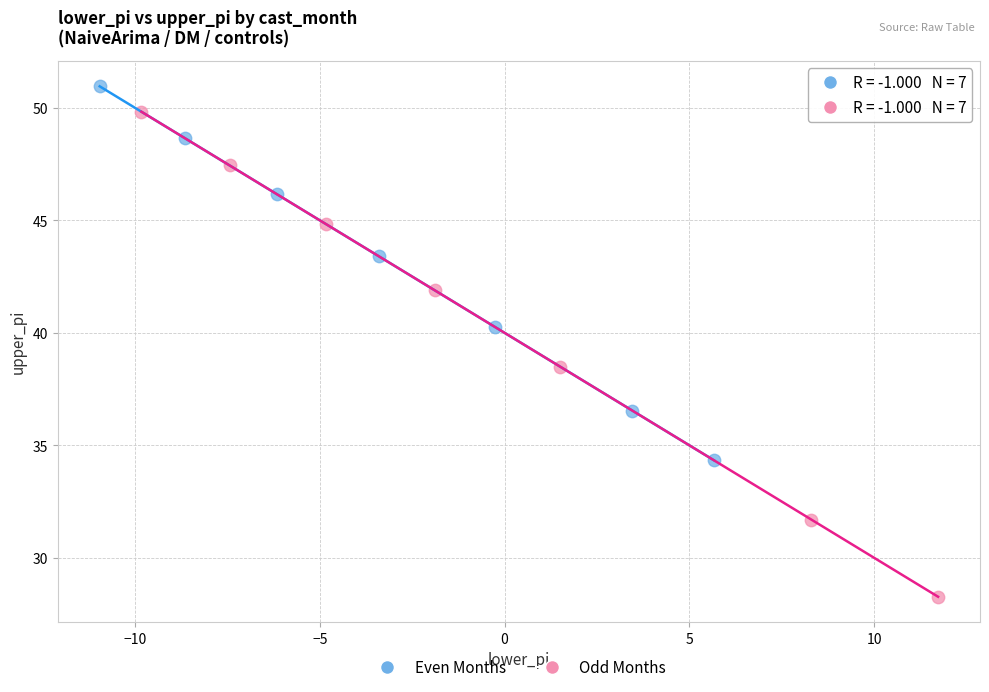

Which series reaches the maximum Y coordinate?

Even Months